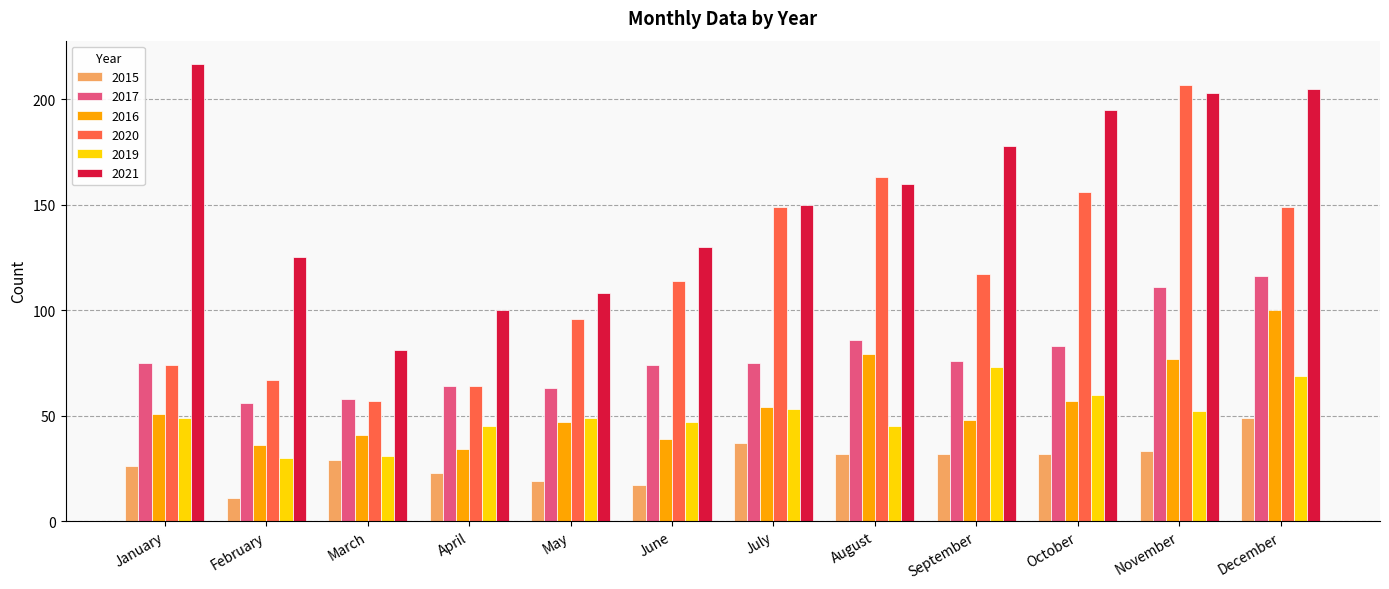

At which label is 2021 closest to 149?

July